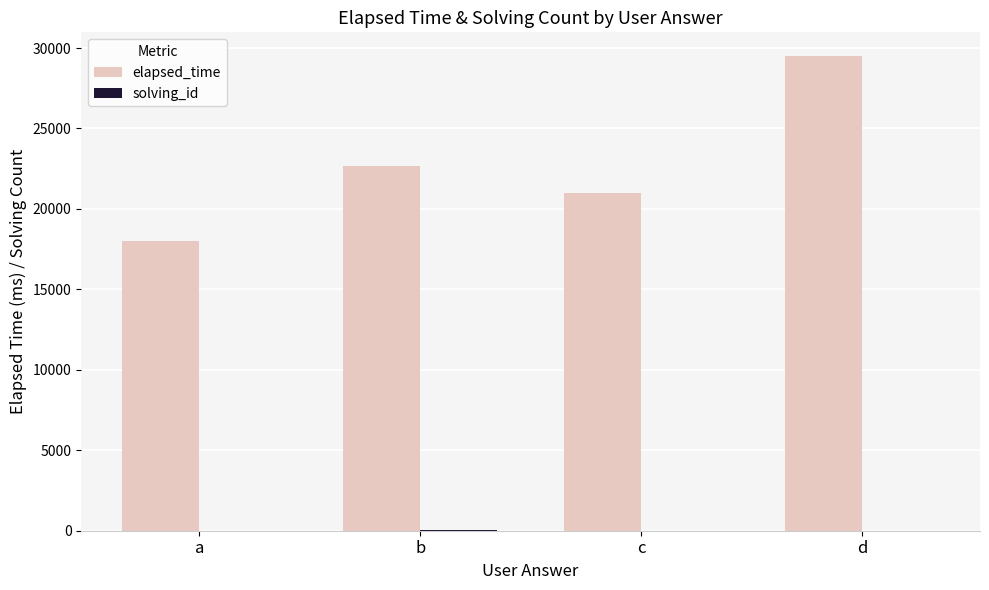

At which category does the chart reach its peak across all series?

d